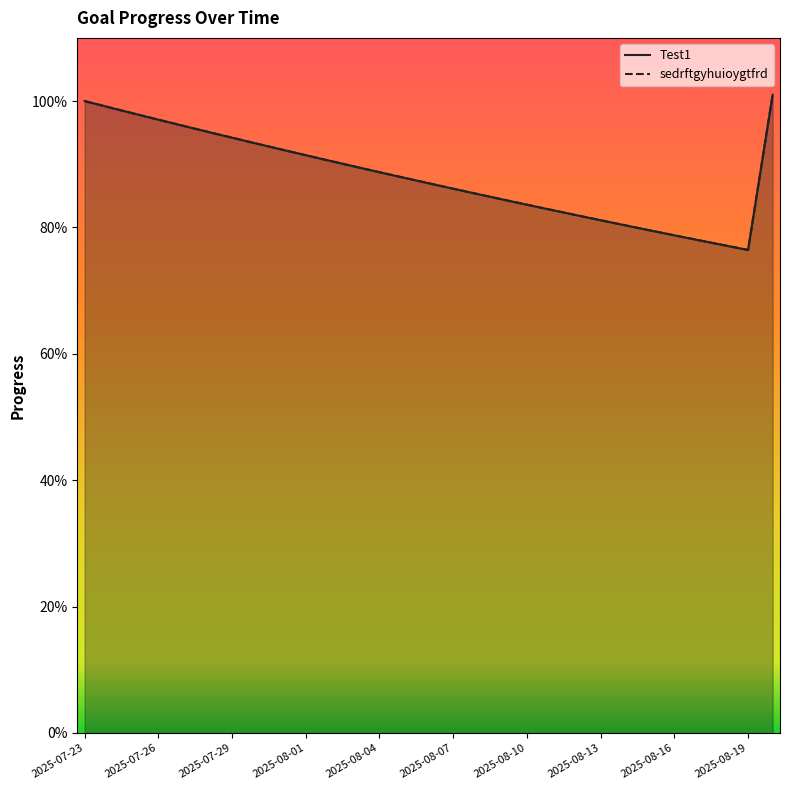

How many interior local valleys does the sedrftgyhuioygtfrd series have?

1